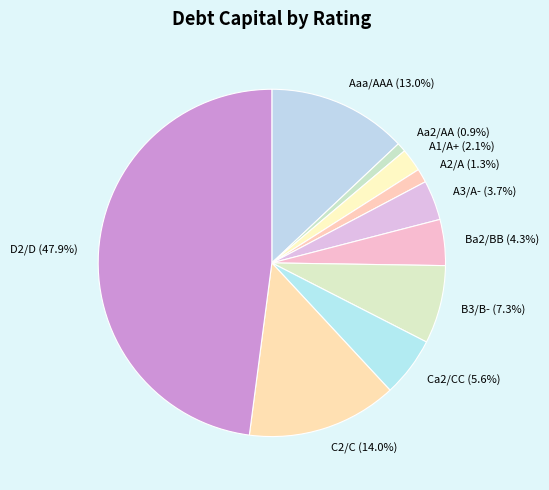

What is the ratio of the value at B3/B- (7.3%) to the value at Ba2/BB (4.3%)?

1.7